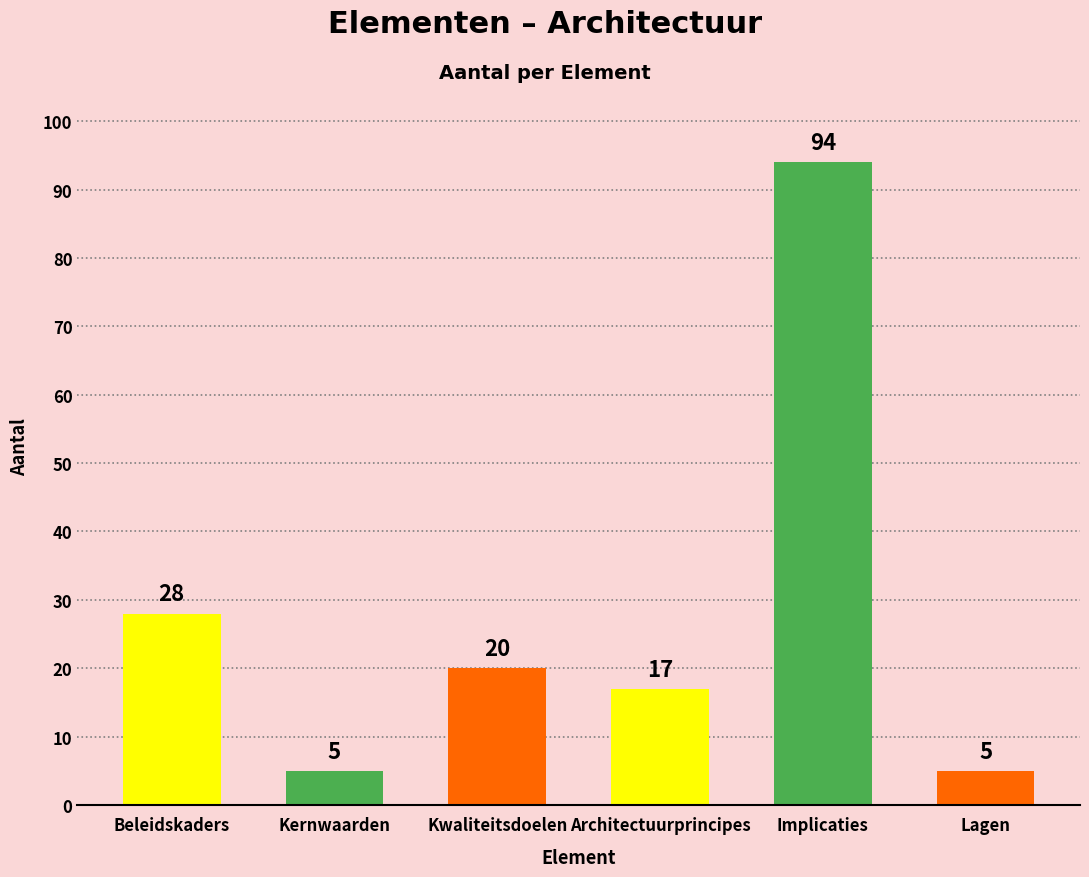

What is the value of the 4th bar from the left?

17